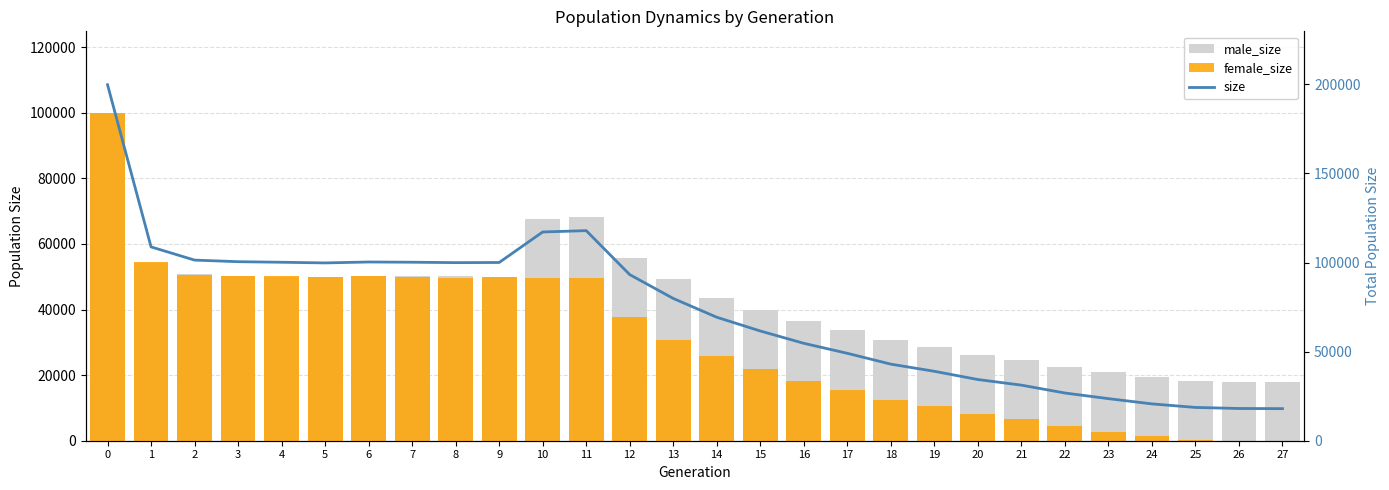

What is the value of the female_size bar at the 14th from the left?

30674